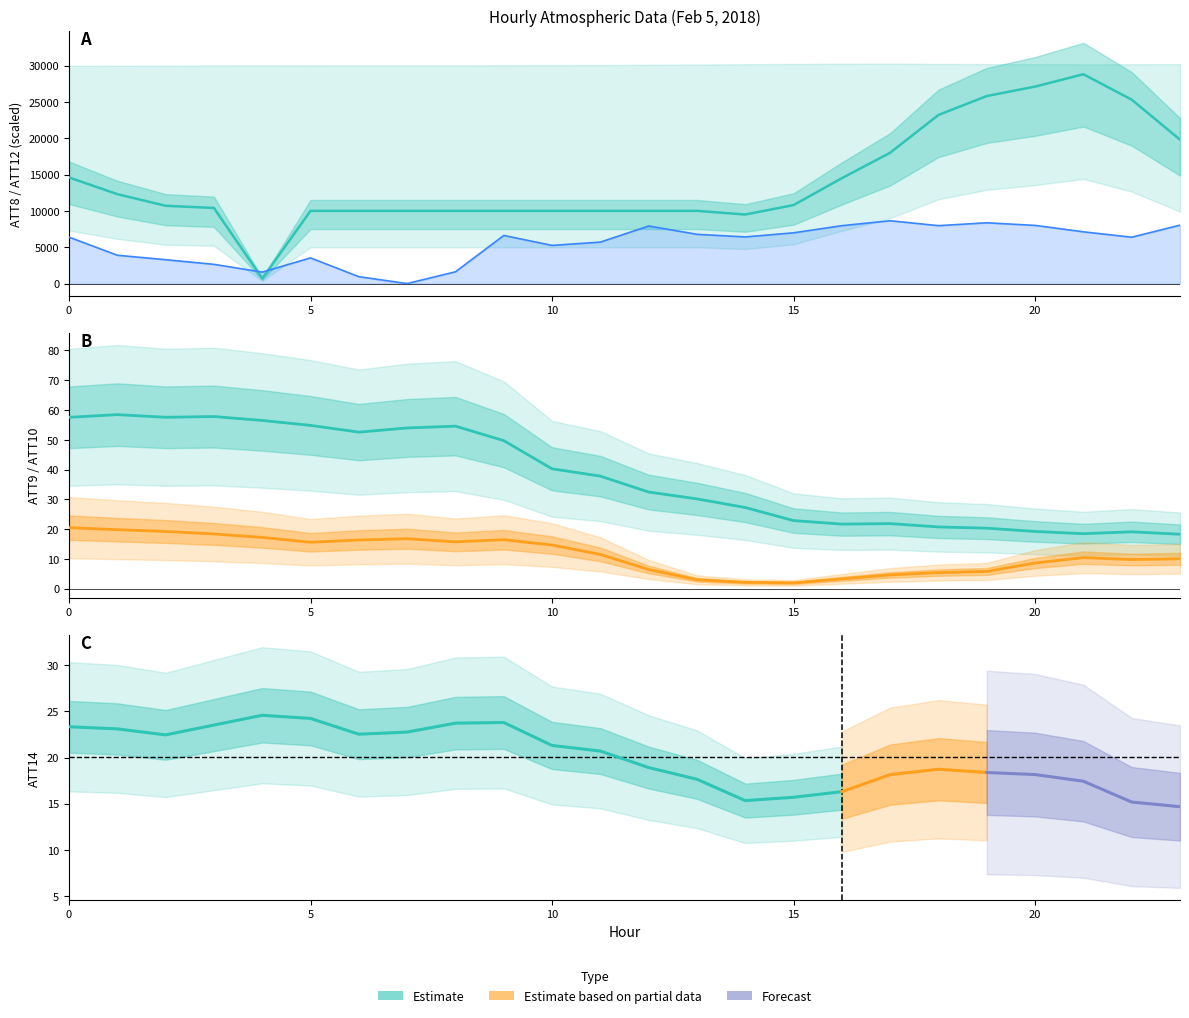

Where does the ATT12 series first go above 6415?

9